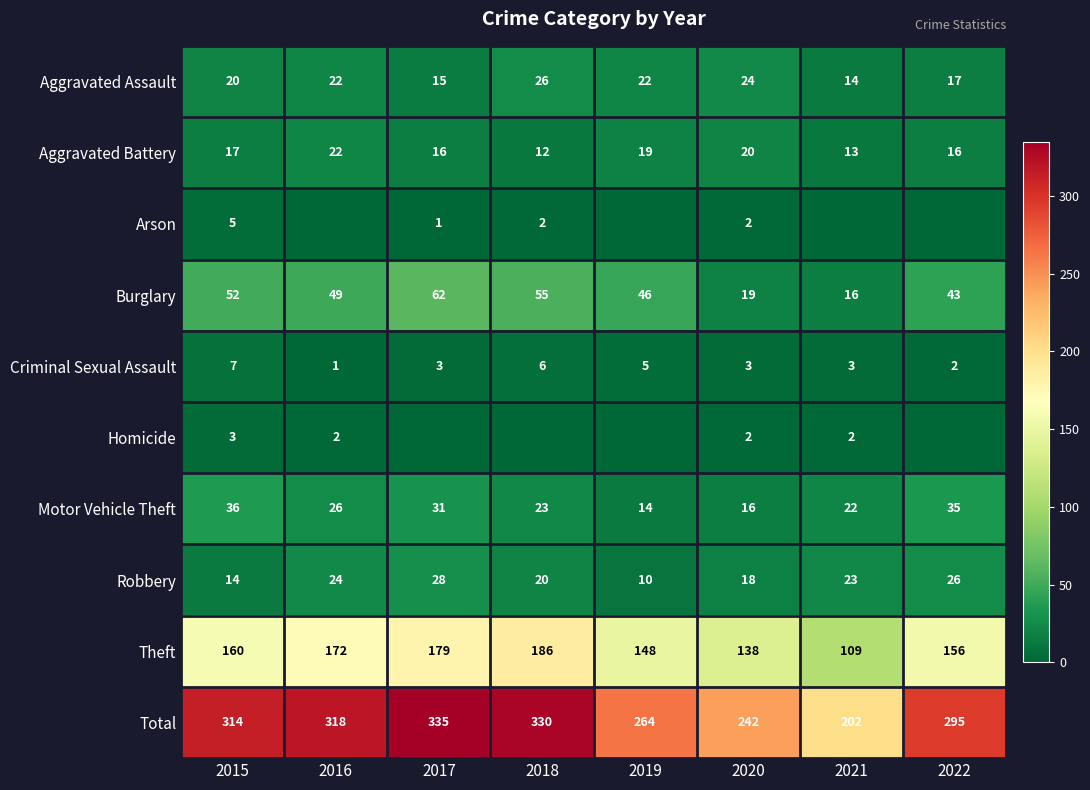

Which category has the highest value in the Aggravated Battery series?

2016